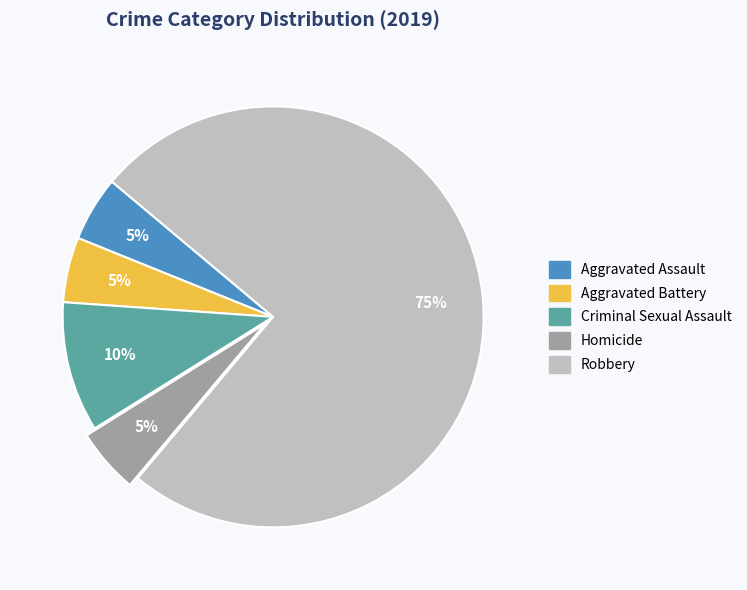

Does any single category account for the majority?

Yes